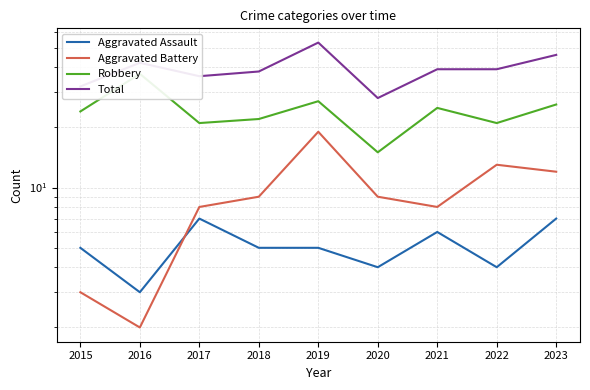

What is the average value of the Aggravated Assault series?

5